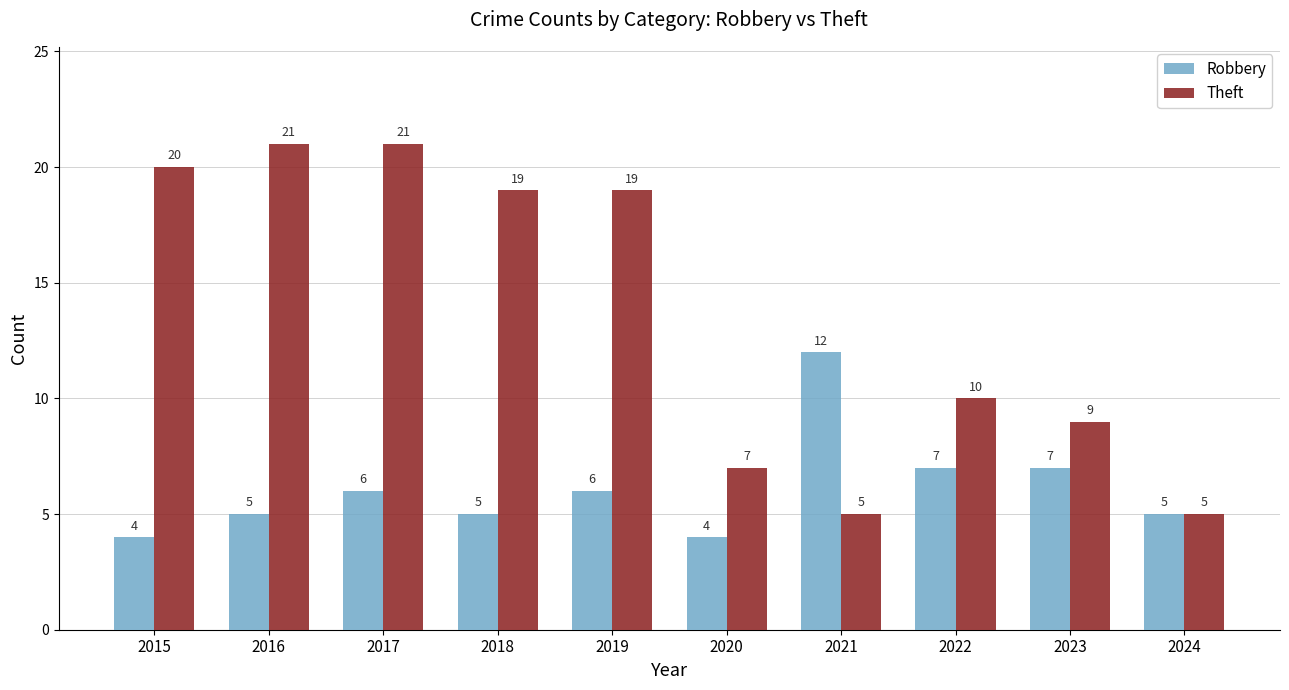

True or false: Robbery has a value of 12 at 2021.

True